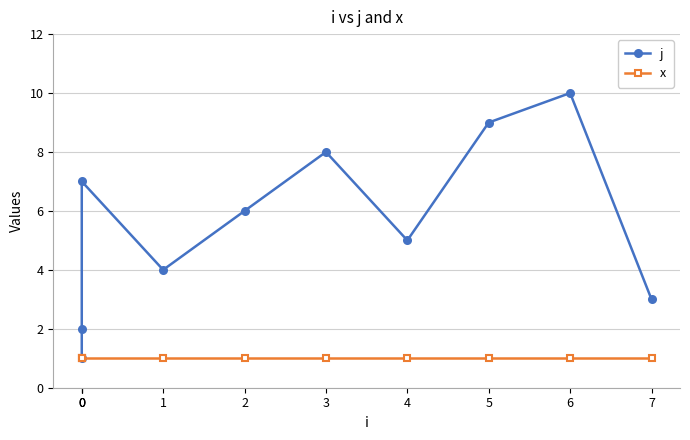

What is the minimum value for x?

1